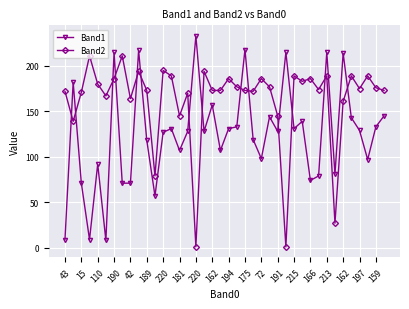

True or false: Band2 has more than 2 interior local peaks.

True